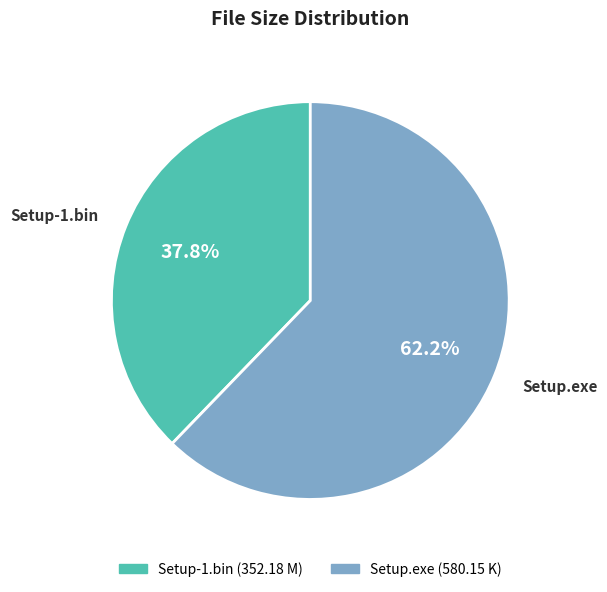

Count the number of slices in the pie.

2